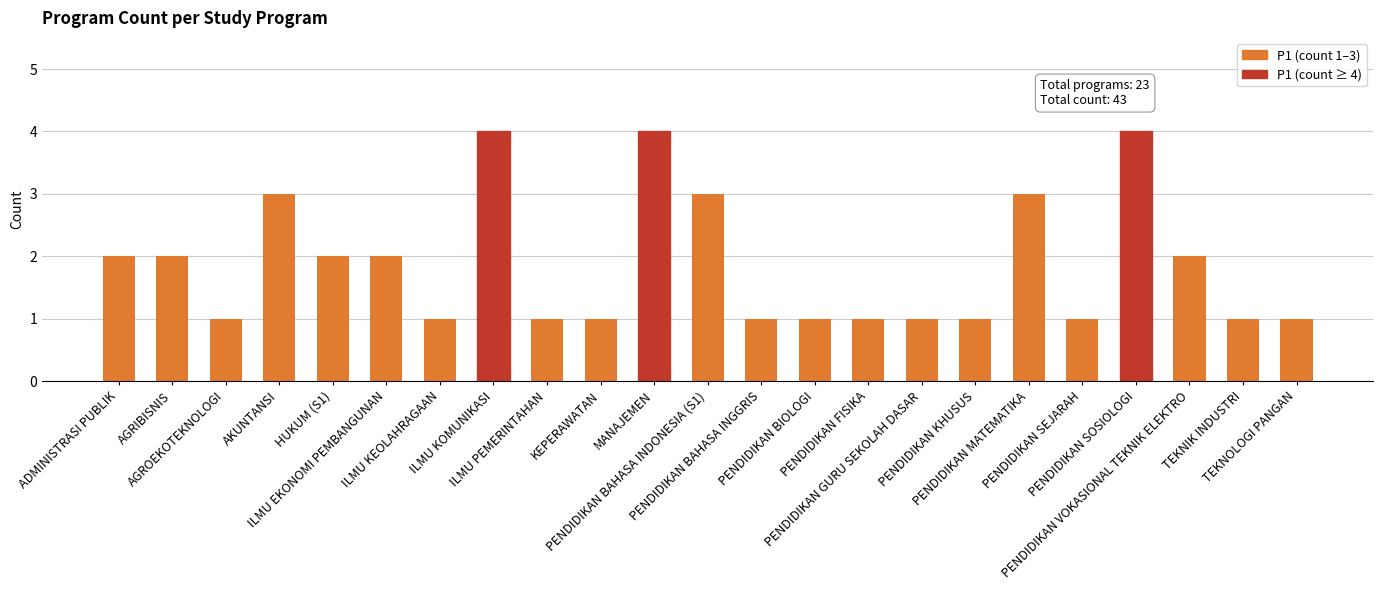

What position from the left is TEKNOLOGI PANGAN?

23